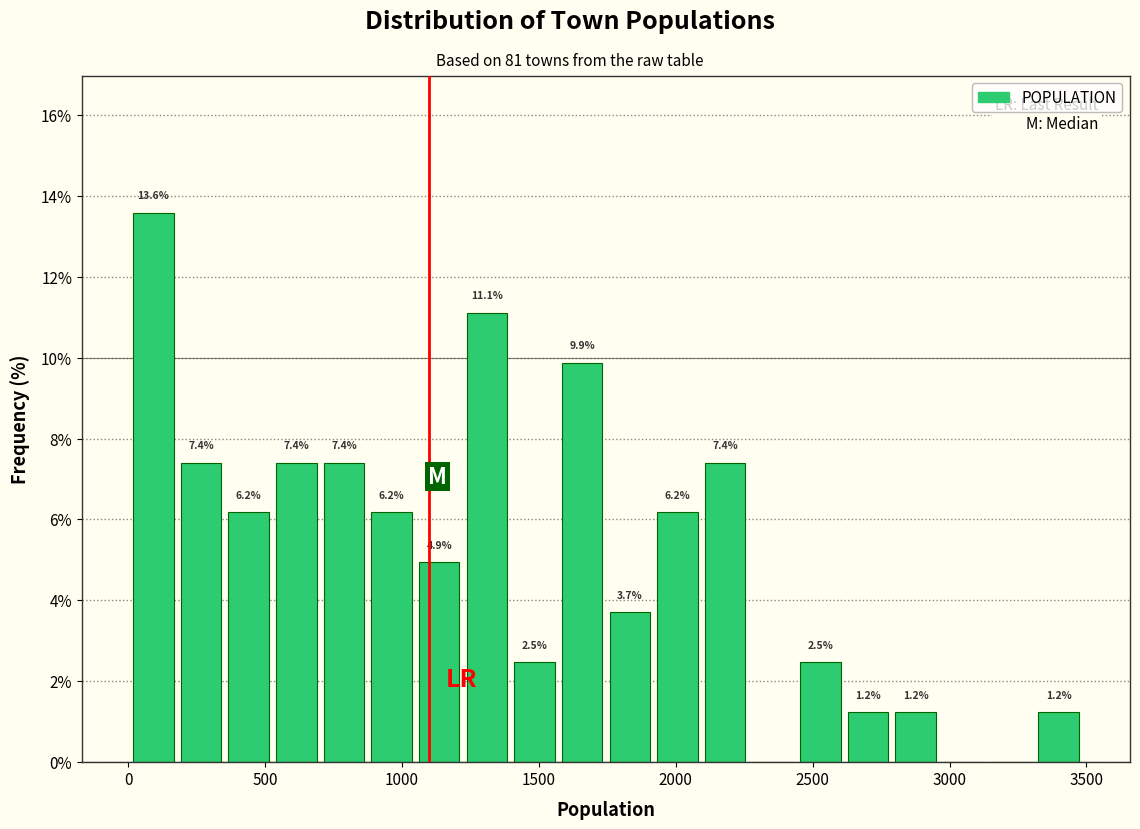

Around what value on the x-axis is the tallest bar? Give the approximate position of its centre, as read against the axis.

100